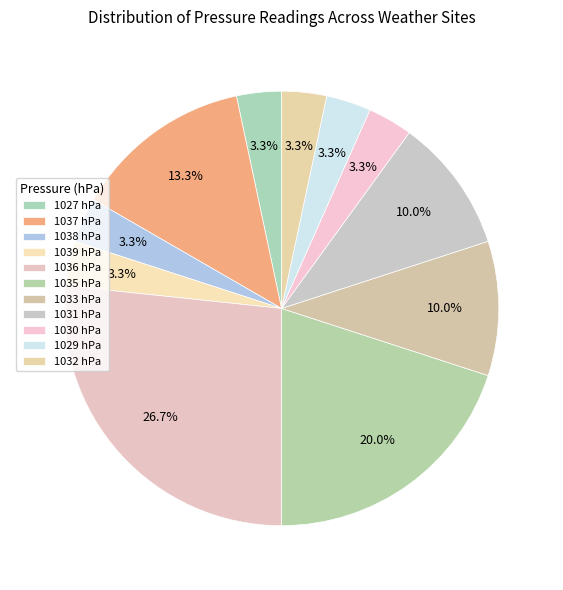

Between 1038 and 1036, which is larger?

1036